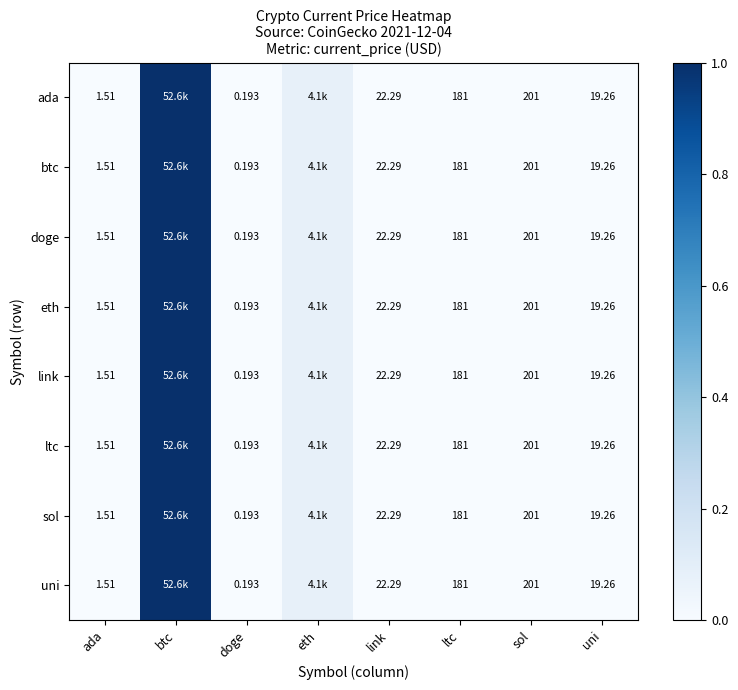

Between ada and btc, which series saw the biggest shift?

ada